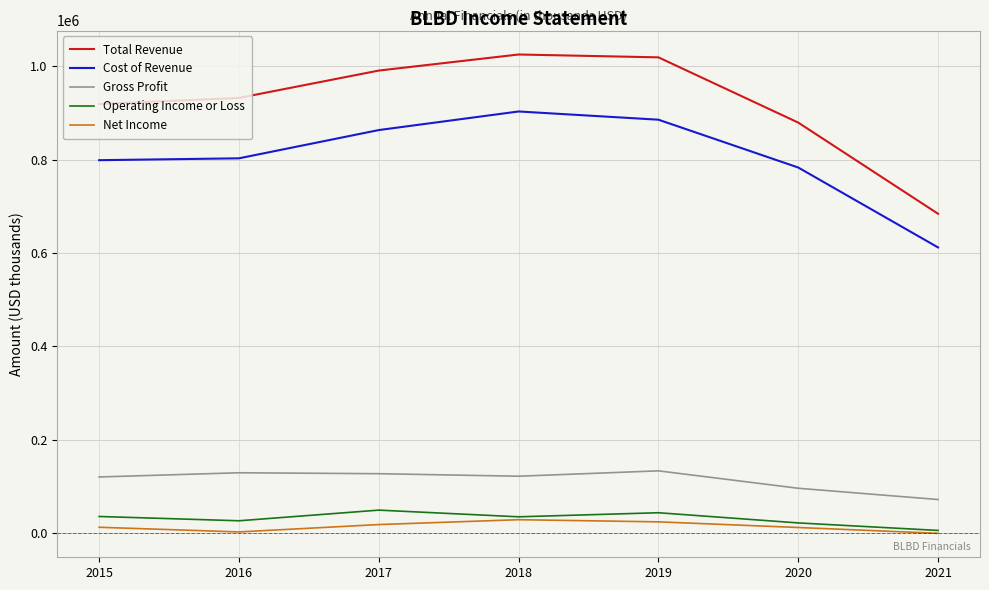

True or false: Operating Income or Loss and Cost of Revenue cross at least once.

False